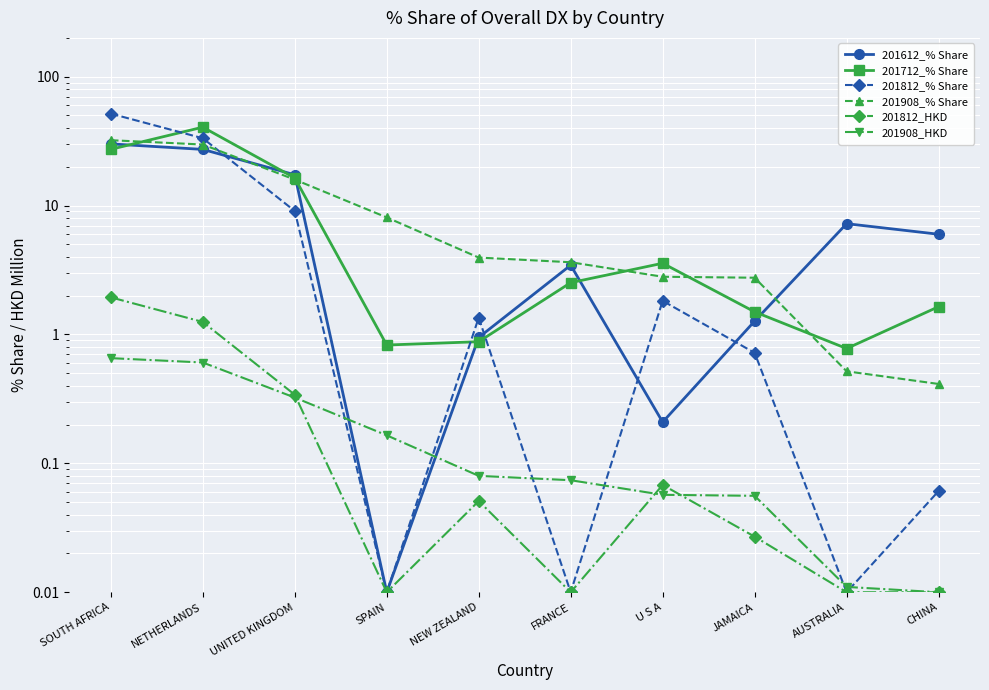

True or false: 201908_% Share has a value of 2.4 at SPAIN.

False